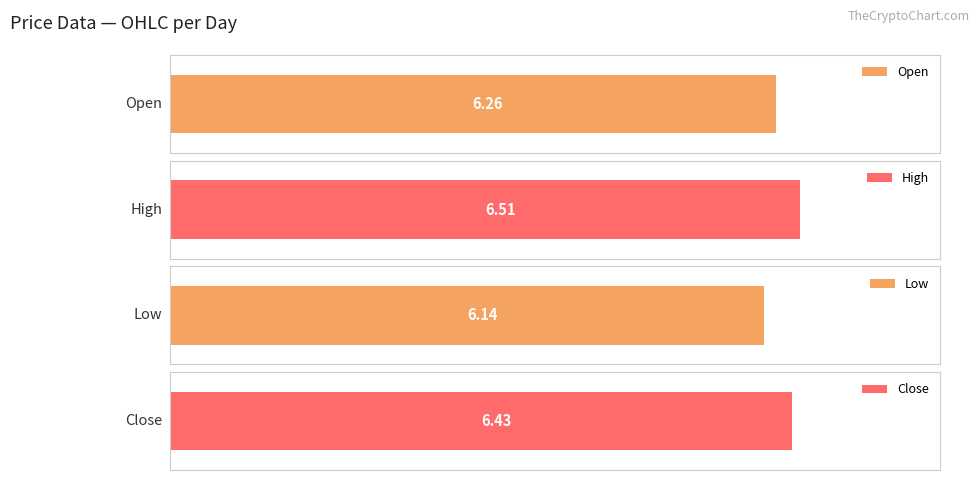

Which series has the largest total across all categories?

High